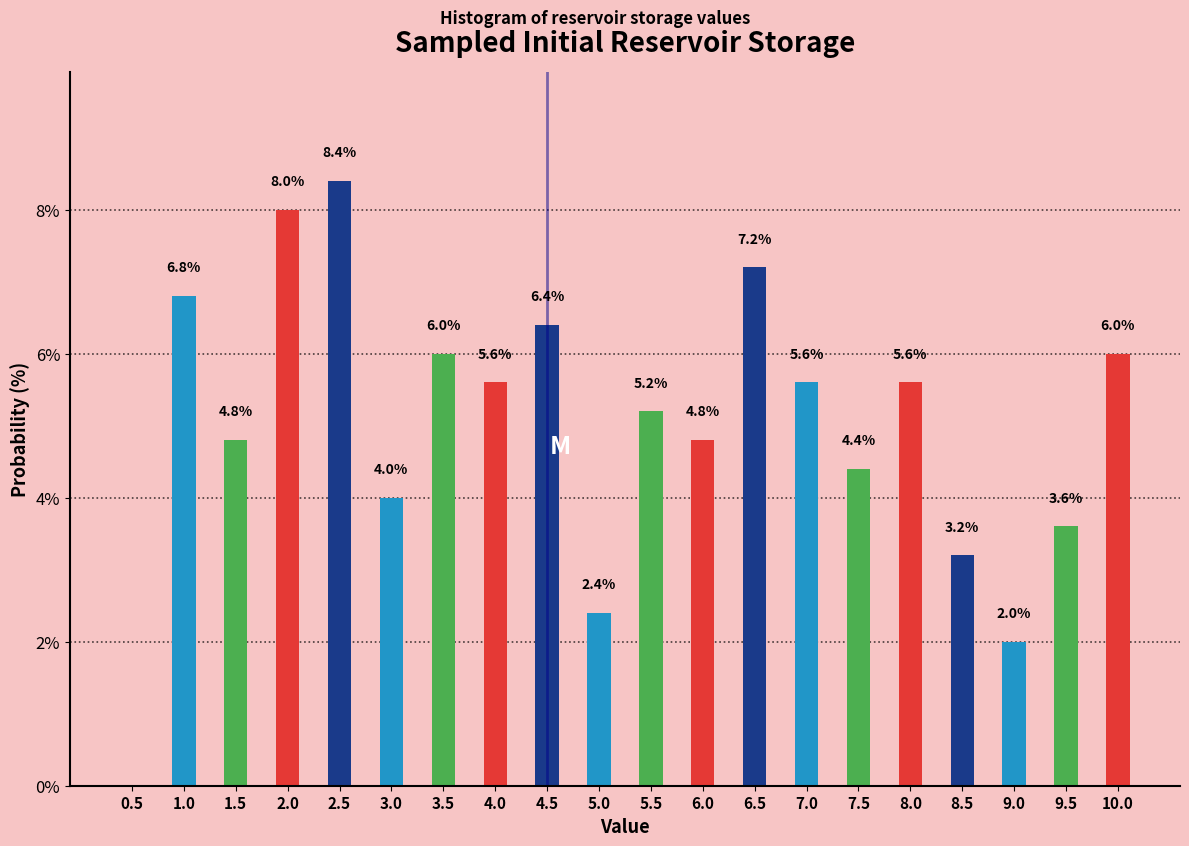

Reading left to right, transcribe all the data shown in this chart.

0.5=0.0	1.0=6.8	1.5=4.8	2.0=8.0	2.5=8.4	3.0=4.0	3.5=6.0	4.0=5.6	4.5=6.4	5.0=2.4	5.5=5.2	6.0=4.8	6.5=7.2	7.0=5.6	7.5=4.4	8.0=5.6	8.5=3.2	9.0=2.0	9.5=3.6	10.0=6.0